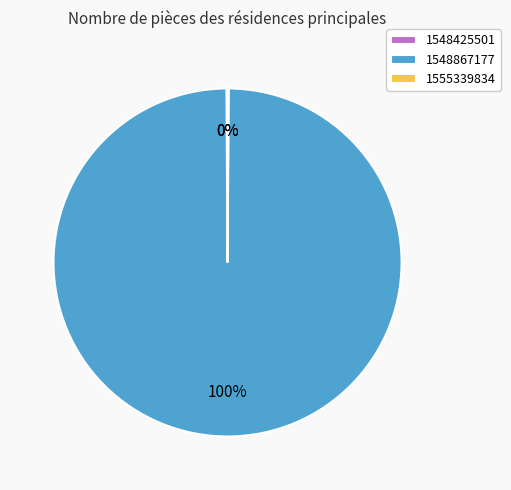

To the nearest percent, what is the difference between the largest and smallest slice percentages?

100%